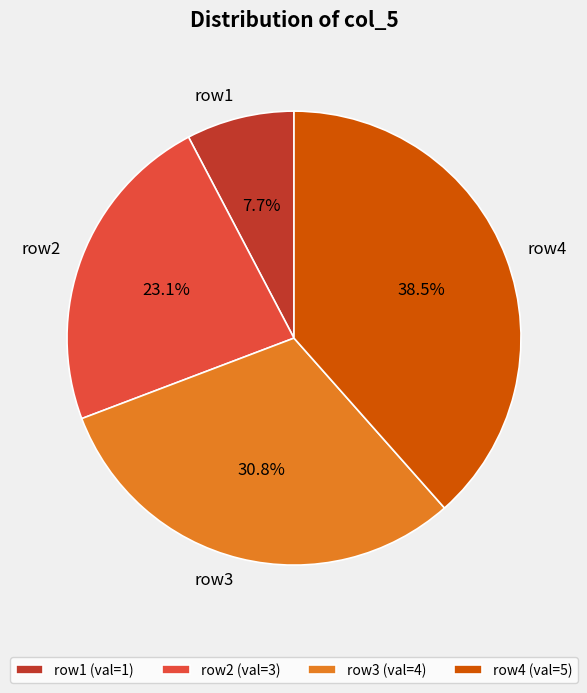

Does any single category account for the majority?

No